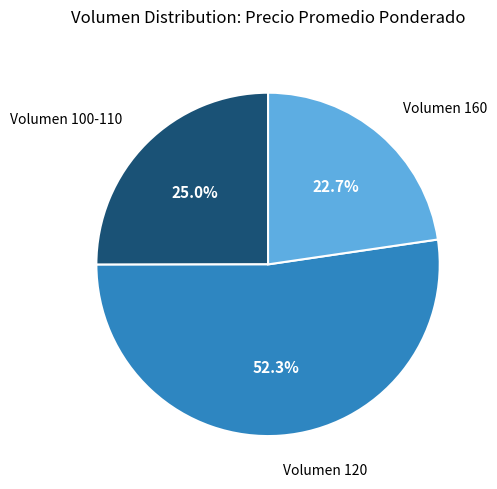

Which slice is the largest?

Volumen 120